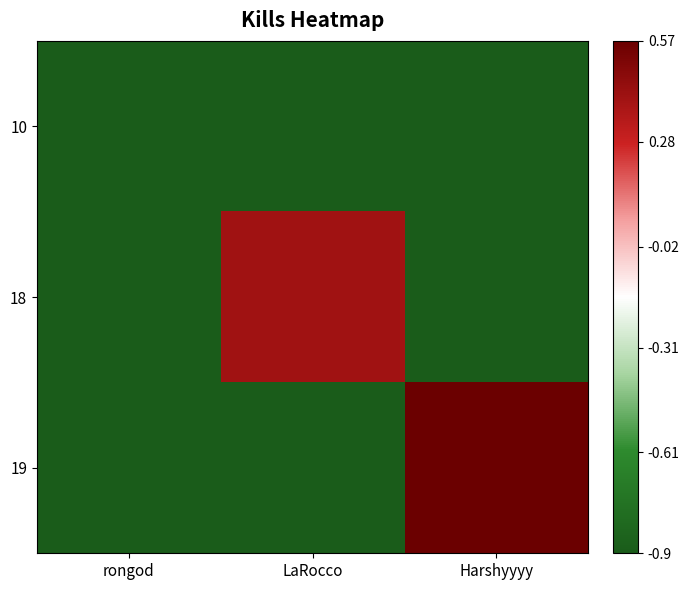

Which series has the widest spread of values?

19